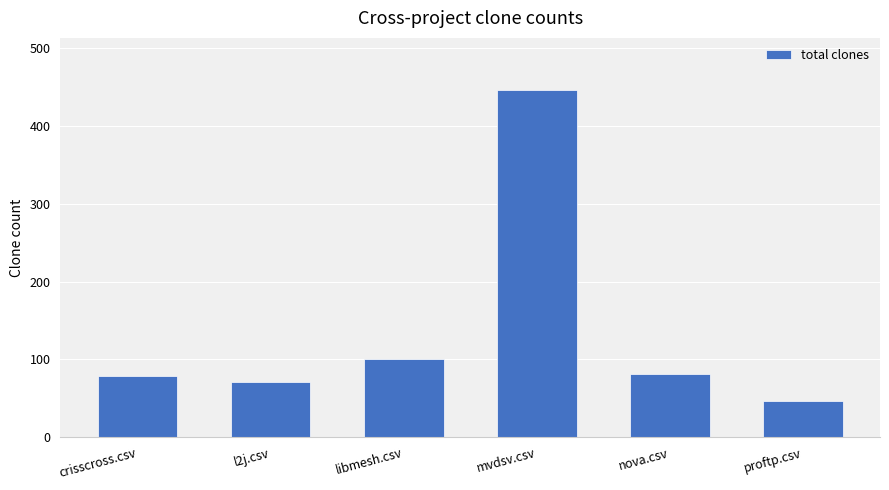

What is the average value?

137